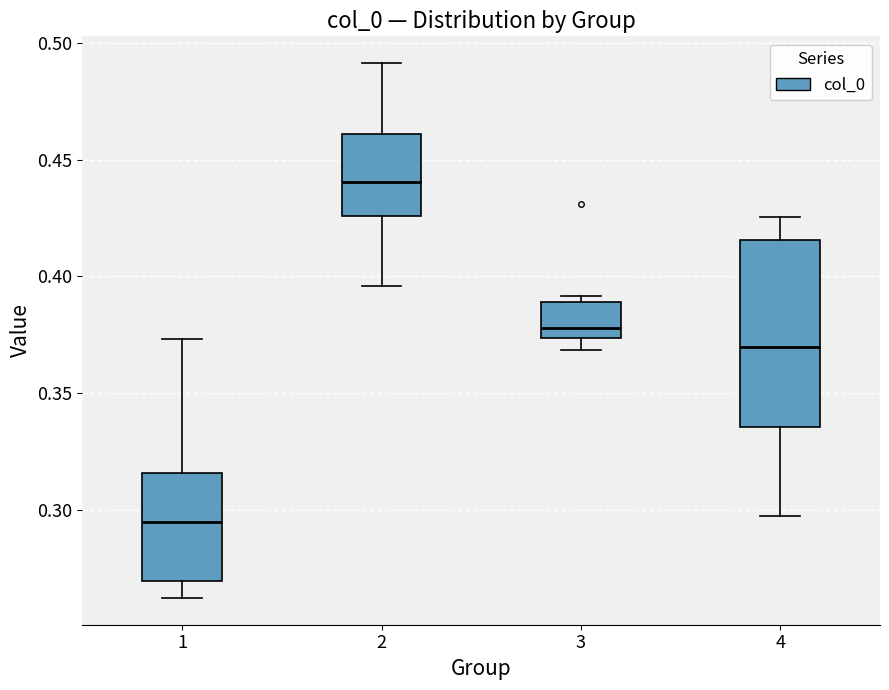

Comparing the boxes themselves (not the whiskers), which one is the tallest?

4